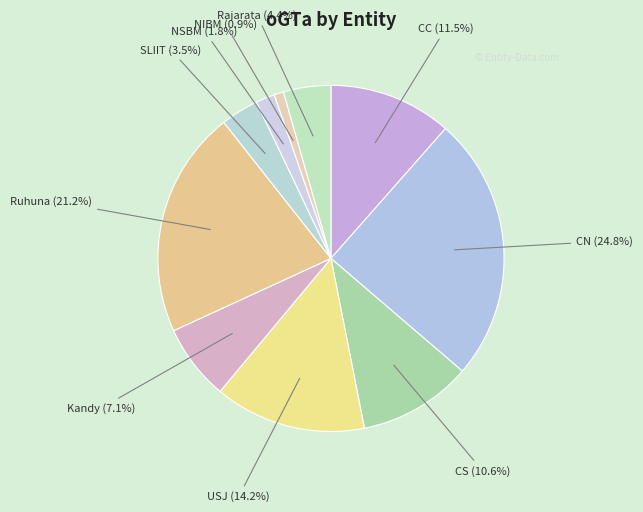

What percentage is the Rajarata slice, to the nearest percent?

4%